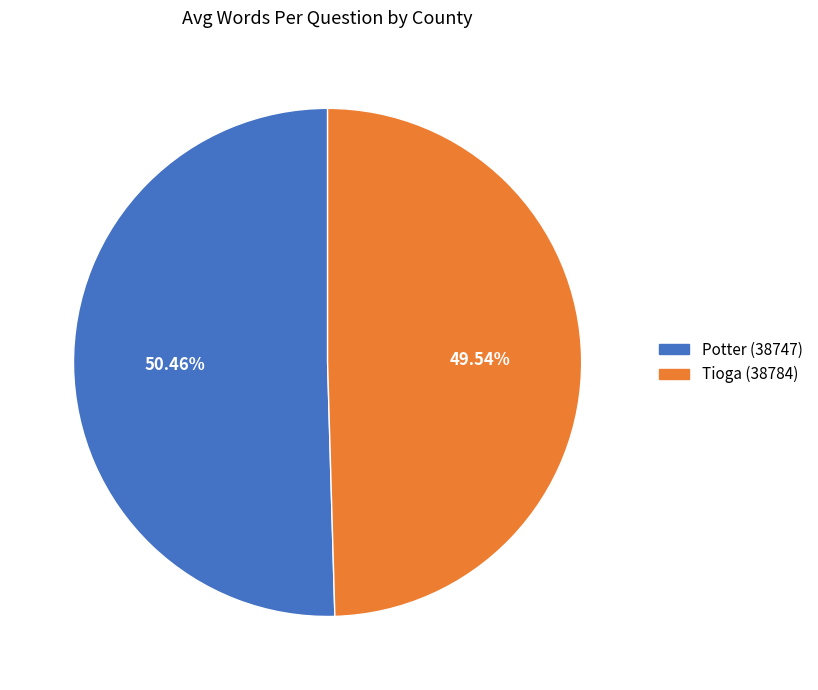

What percentage is the Tioga (38784) slice, to the nearest percent?

50%